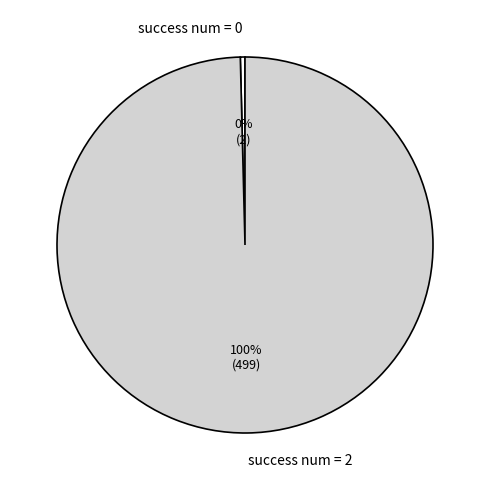

To the nearest percent, what is the average slice percentage?

50%